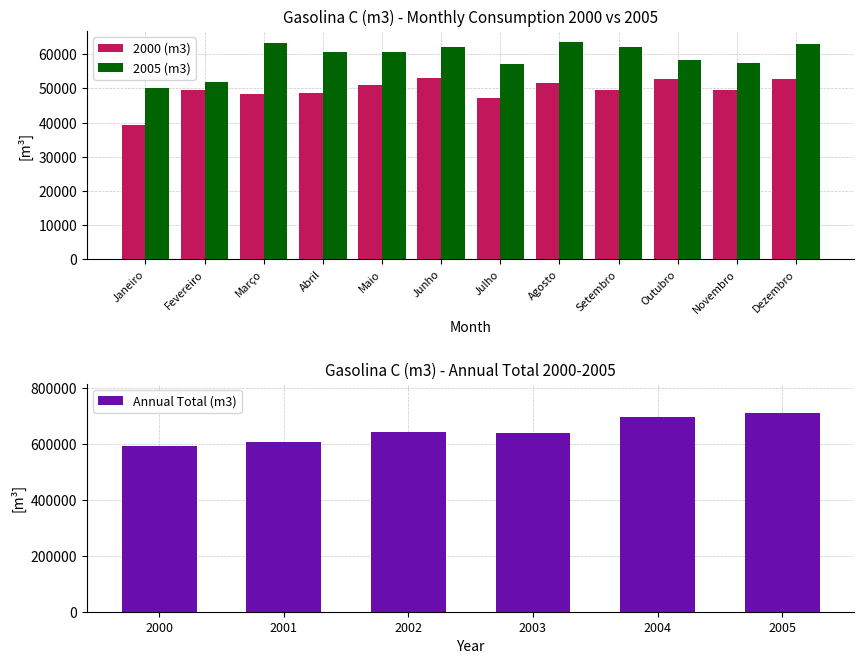

True or false: 2005 (m3) has a value of 79671.1 at Maio.

False